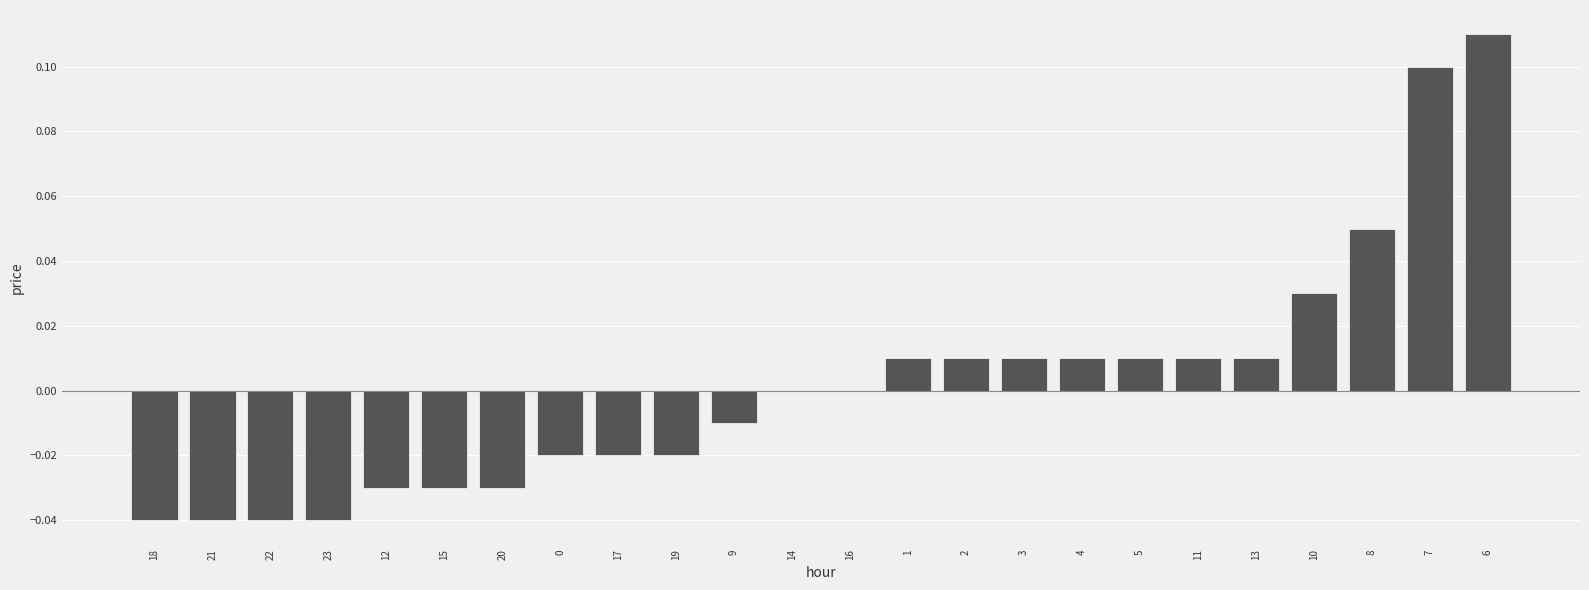

Which category has the highest value across all series?

6